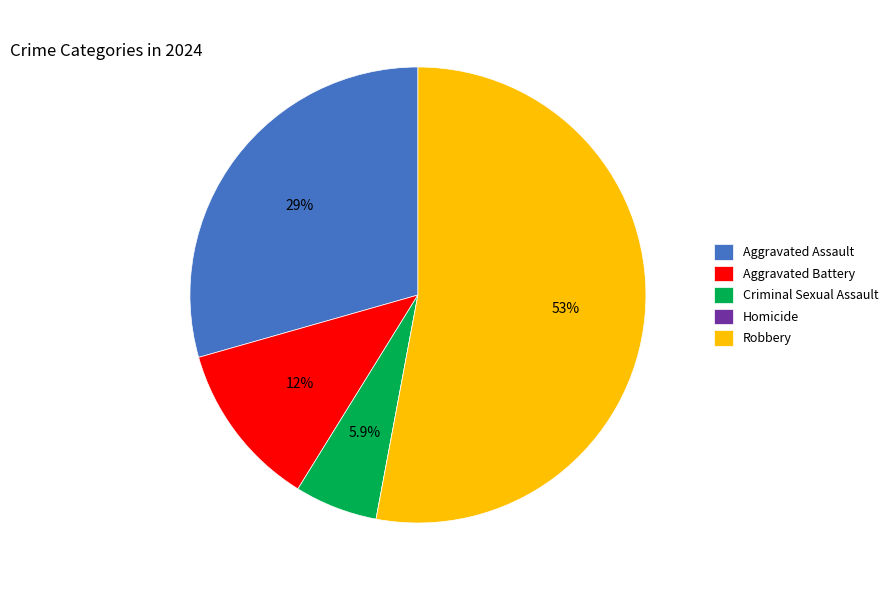

Is Aggravated Battery the majority of the pie?

No